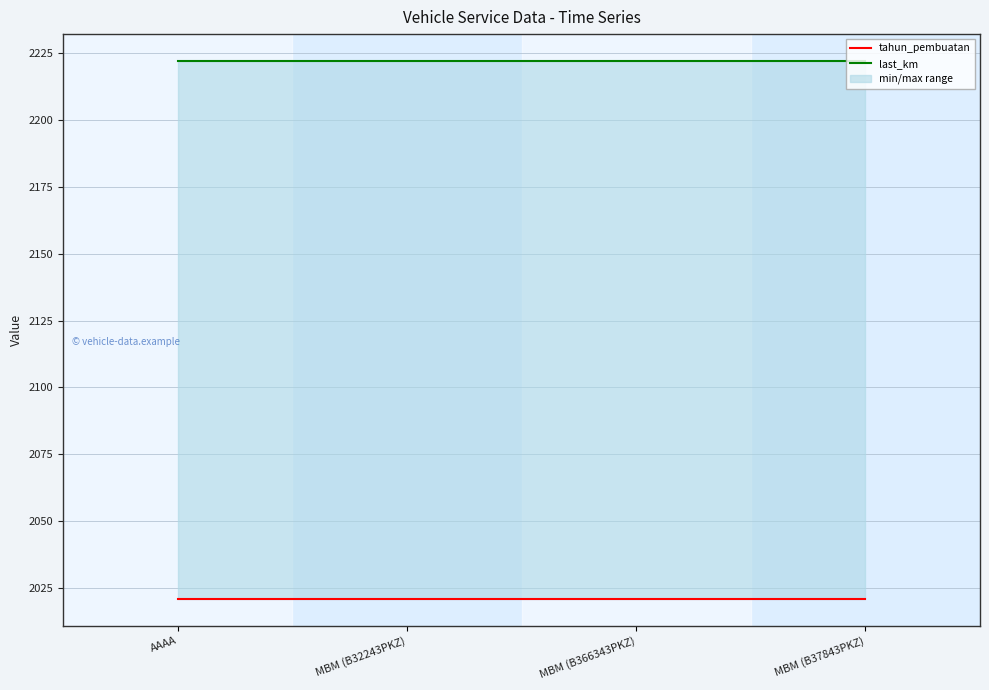

Which series has the widest spread of values?

tahun_pembuatan